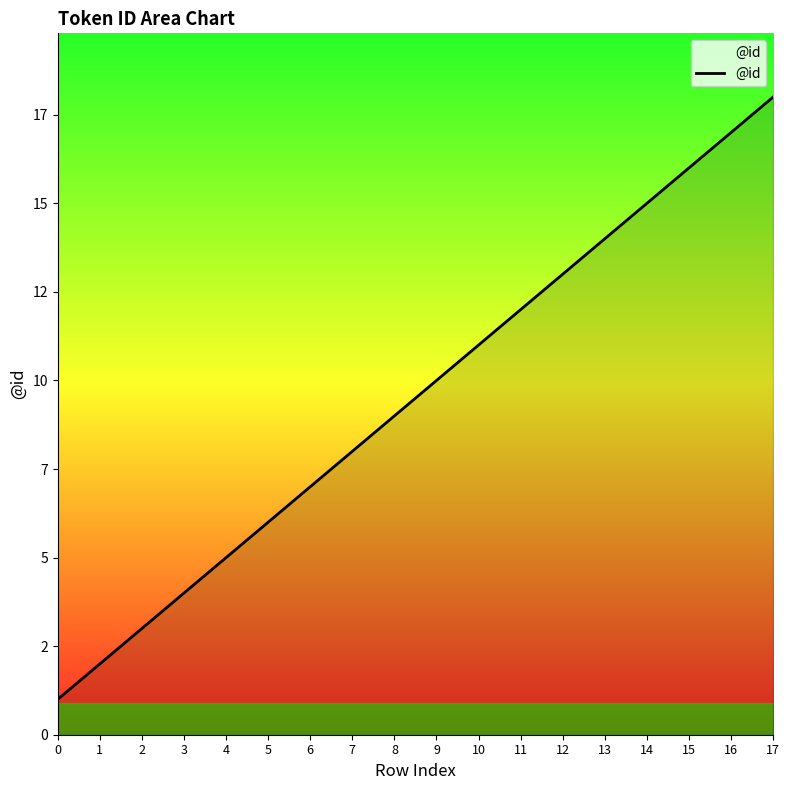

List the labels in order of value, smallest first.

0, 1, 2, 3, 4, 5, 6, 7, 8, 9, 10, 11, 12, 13, 14, 15, 16, 17